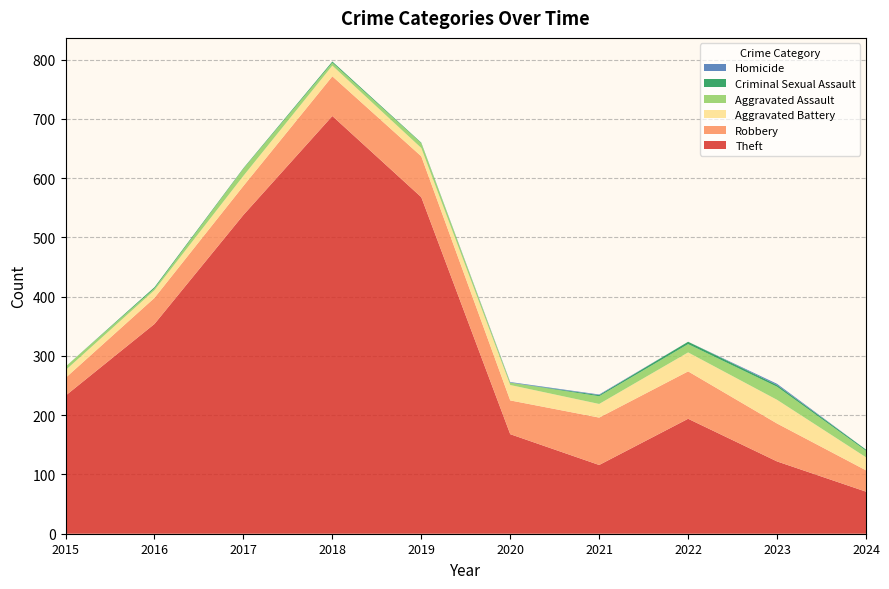

Reading left to right, transcribe all the data shown in this chart.

Theft: 233	354	538	705	568	168	116	194	122	71
Robbery: 30	44	49	67	69	57	80	80	64	36
Aggravated Battery: 13	13	17	18	14	26	23	32	40	22
Aggravated Assault: 6	3	12	5	8	4	13	14	22	11
Criminal Sexual Assault: 0	2	1	2	1	0	2	4	3	2
Homicide: 0	0	0	0	0	1	1	0	2	0